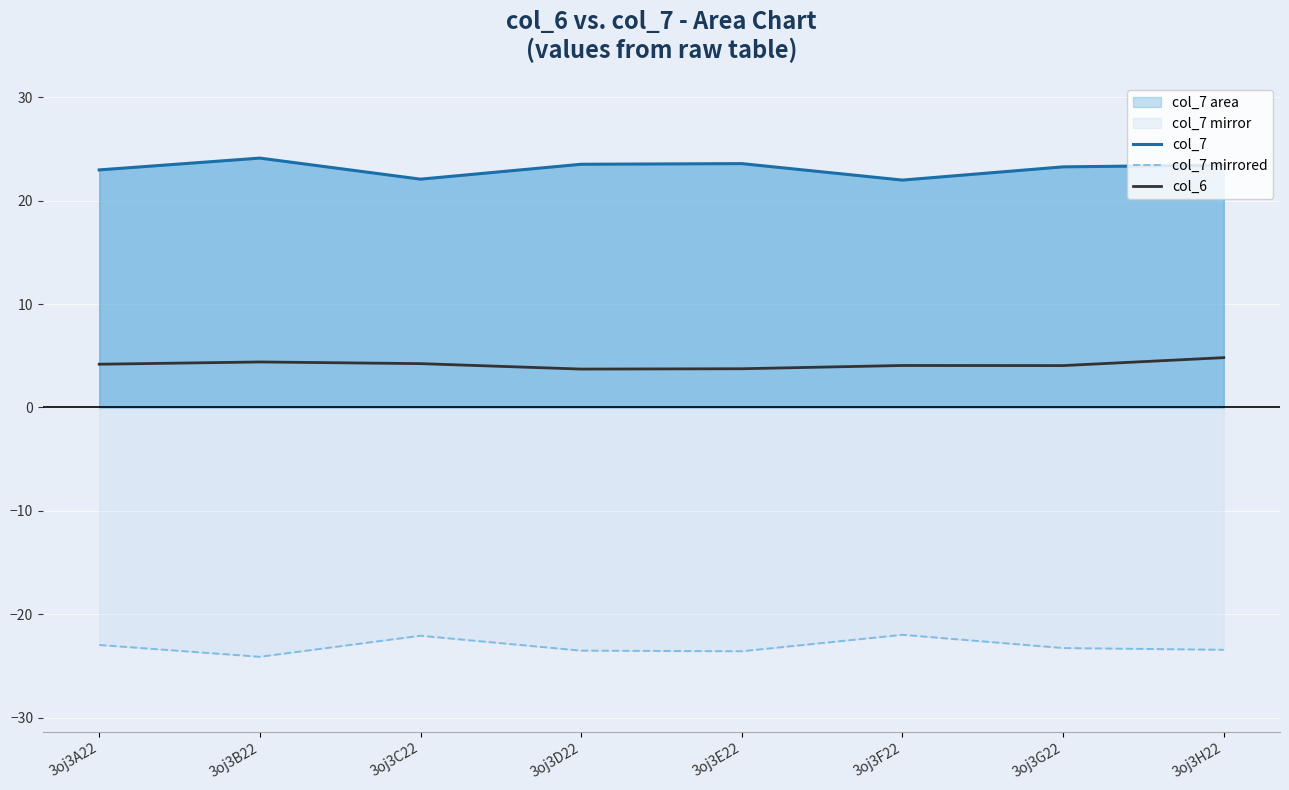

Which series has the widest spread of values?

col_7